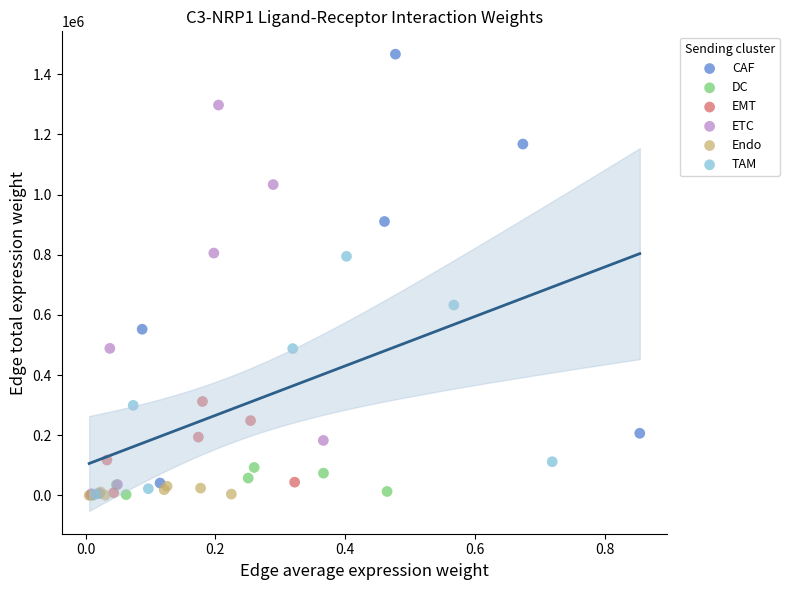

Which series reaches the maximum Y coordinate?

CAF